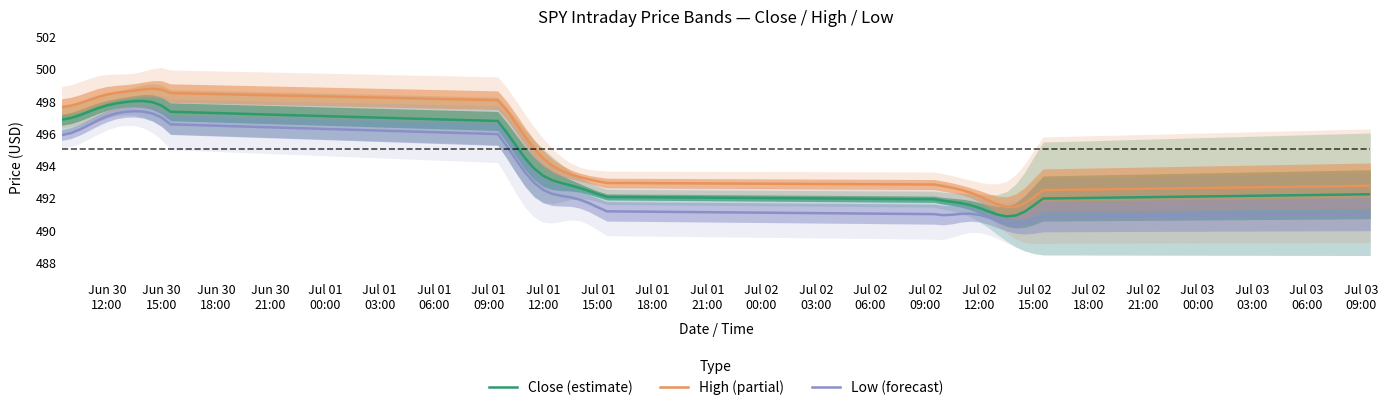

Is it true that Low (forecast) equals 131.8 at Jun 30
12:00?

False